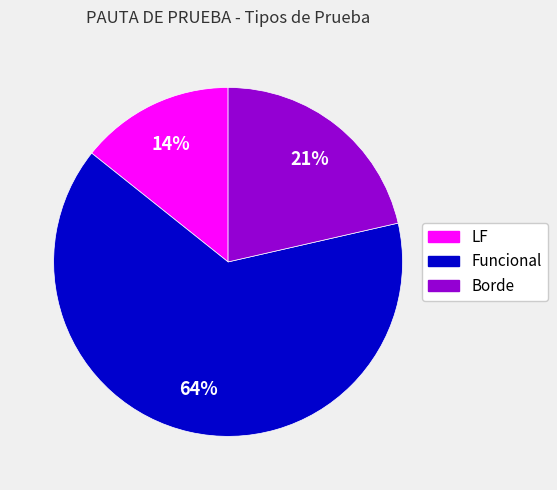

Between Borde and LF, which is larger?

Borde